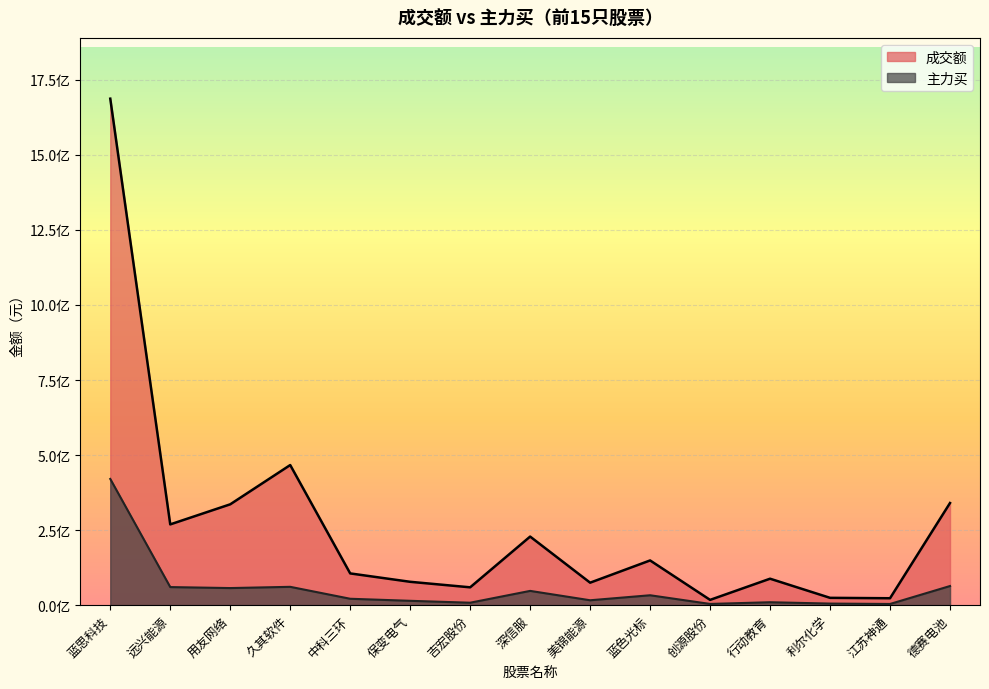

Rank the series by their maximum value, from lowest to highest.

主力买, 成交额